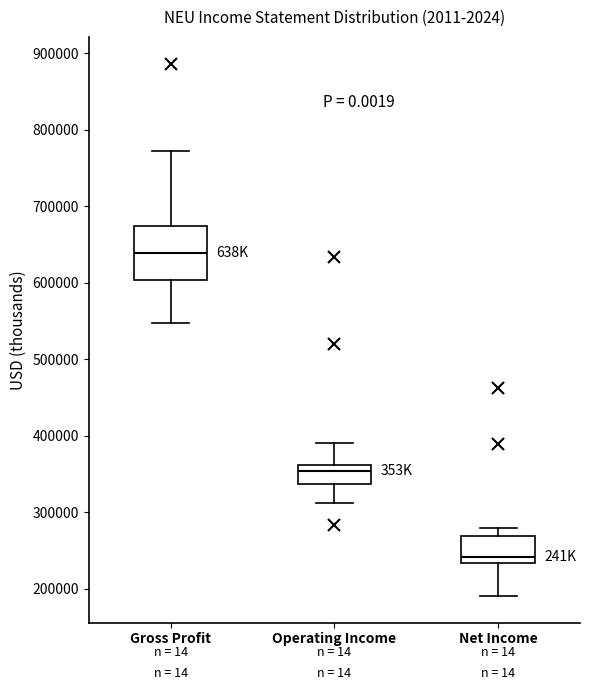

Which box is the tallest, from its lower edge to its upper edge?

Gross Profit